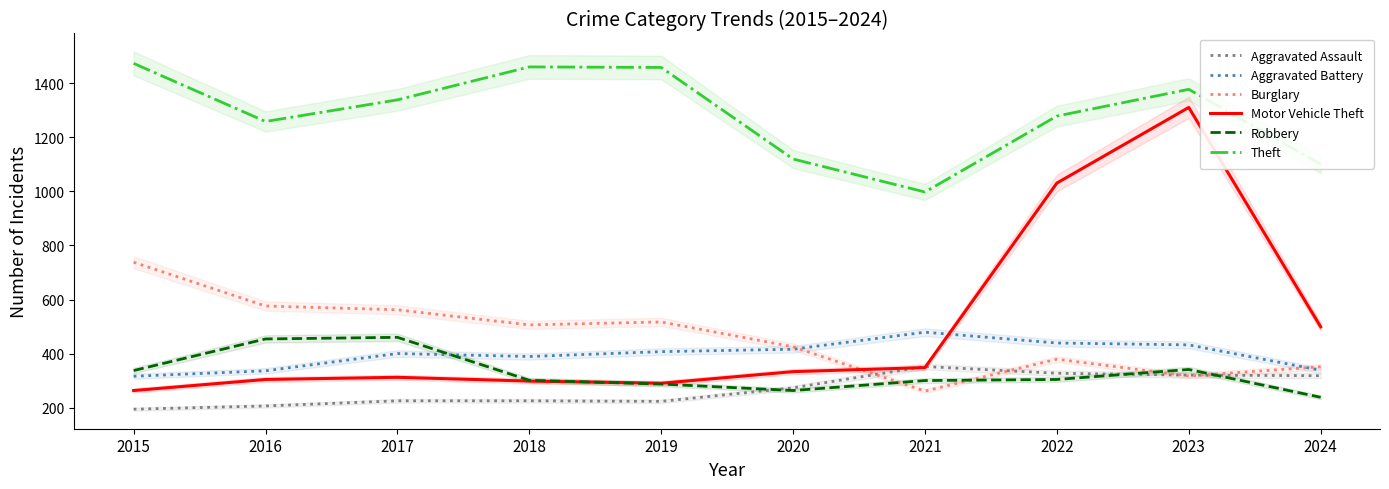

Which category has the lowest value in the Burglary series?

2021